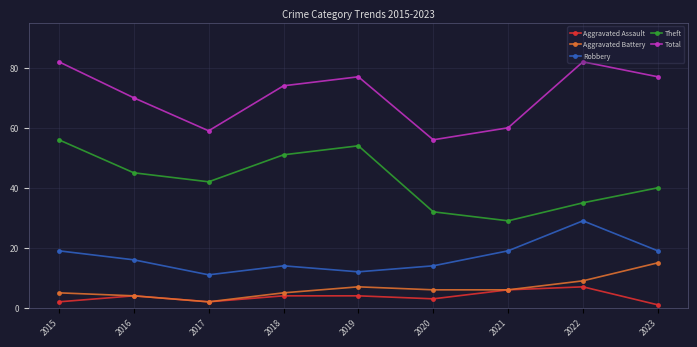

True or false: Aggravated Battery has more than 1 points higher than both neighbors.

False